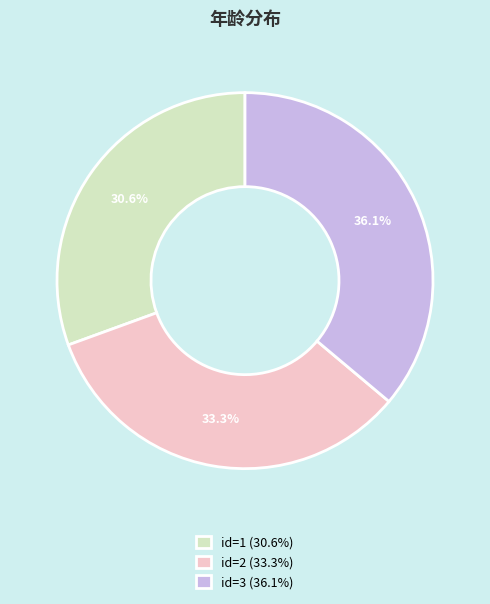

What is the largest slice in the pie chart?

id=3 (36.1%)